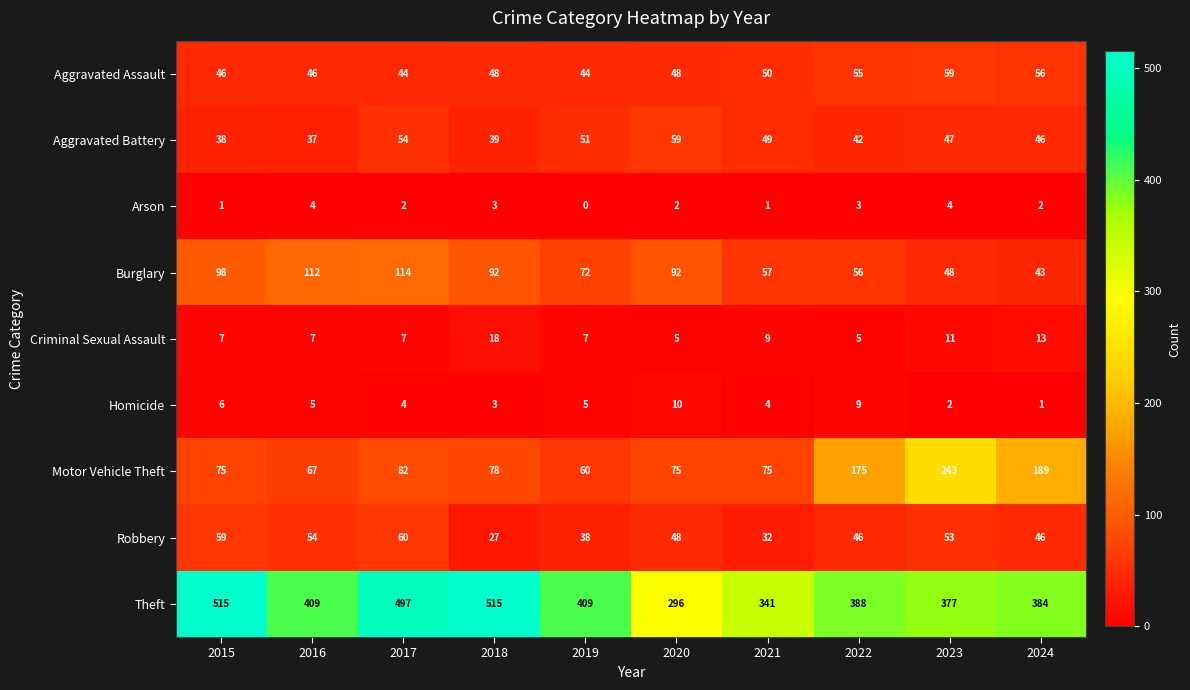

What is the difference between the maximum and minimum values in the Criminal Sexual Assault series?

13